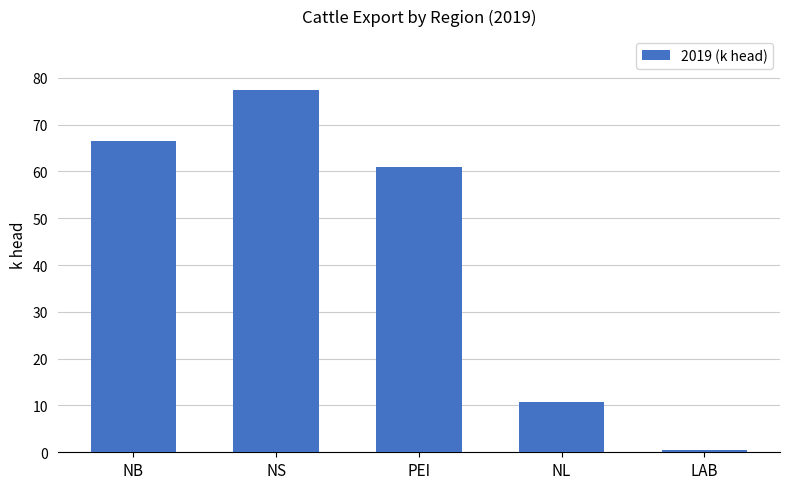

What is the maximum value shown in the chart?

77.3